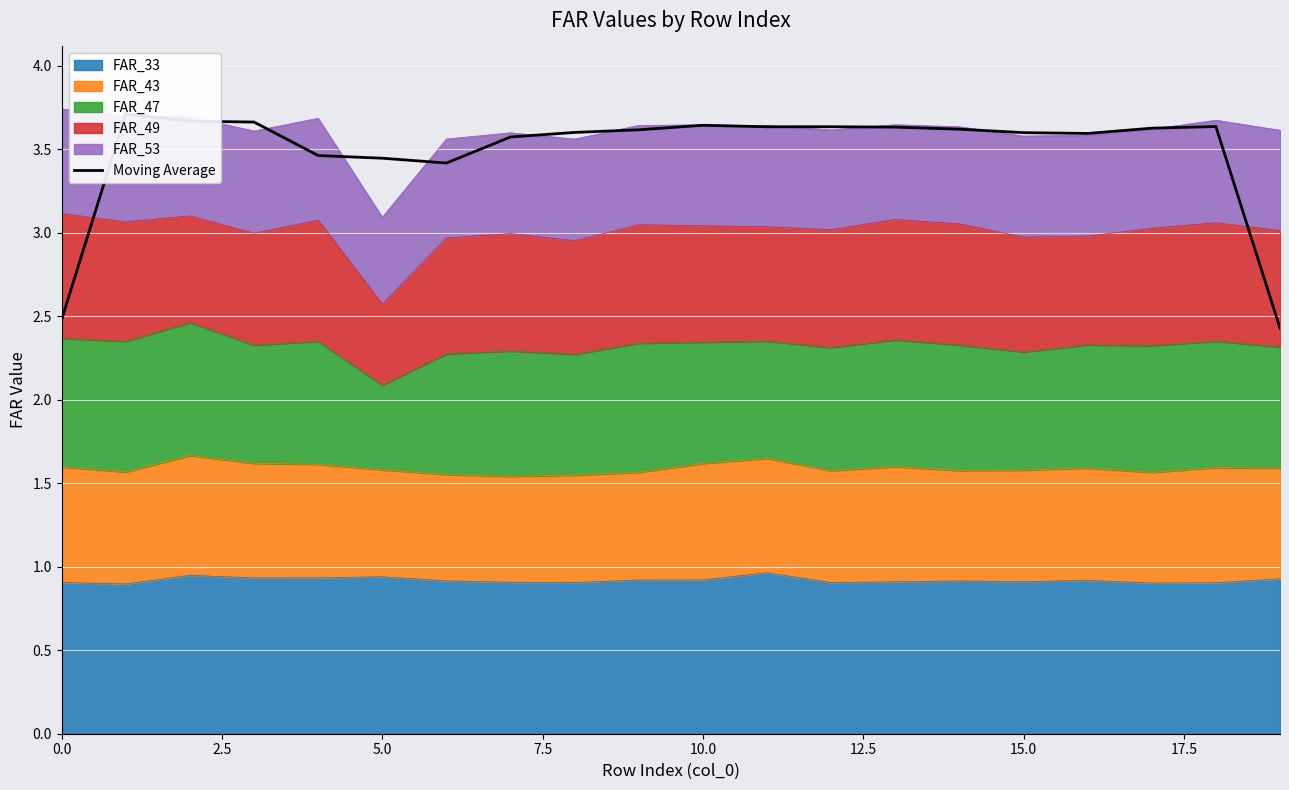

True or false: the data shows 1.3 at 2.5.

False